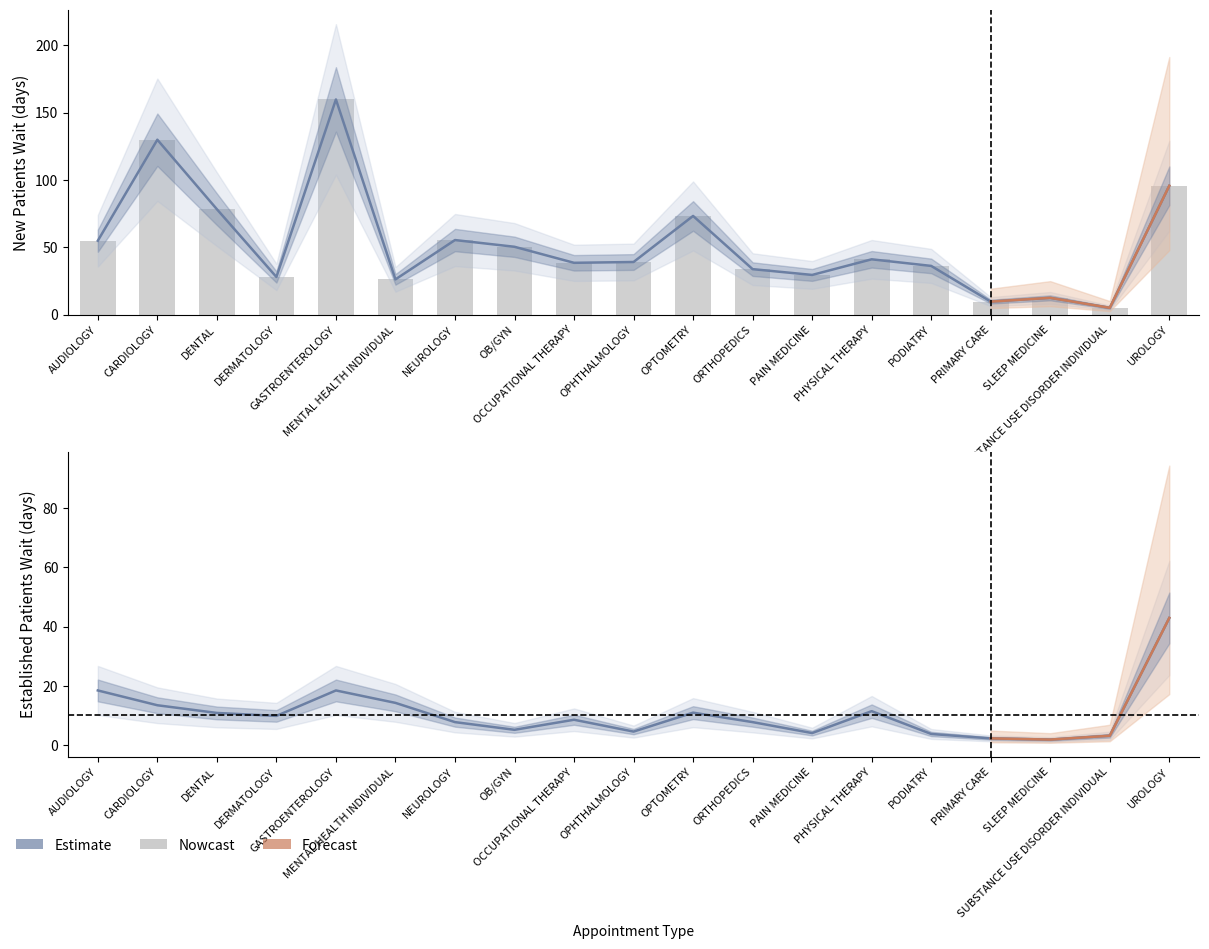

Which series has the widest spread of values?

Nowcast